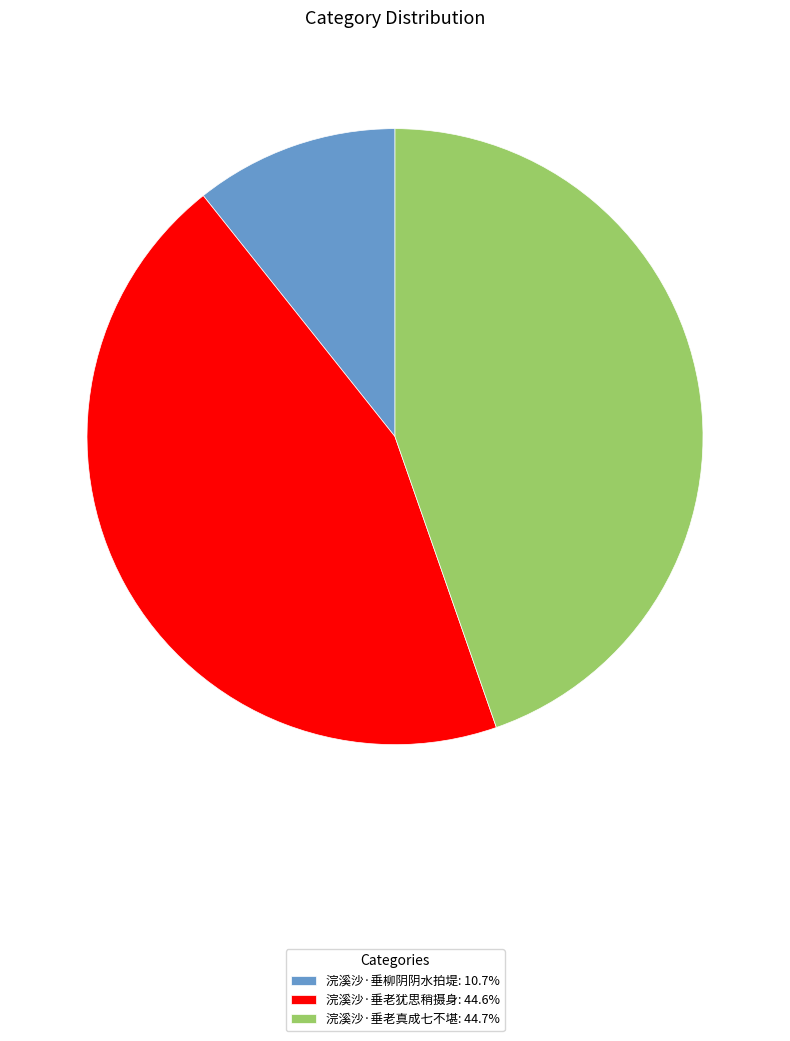

Does 浣溪沙·垂老真成七不堪: 44.7% account for over 50% of the chart?

No